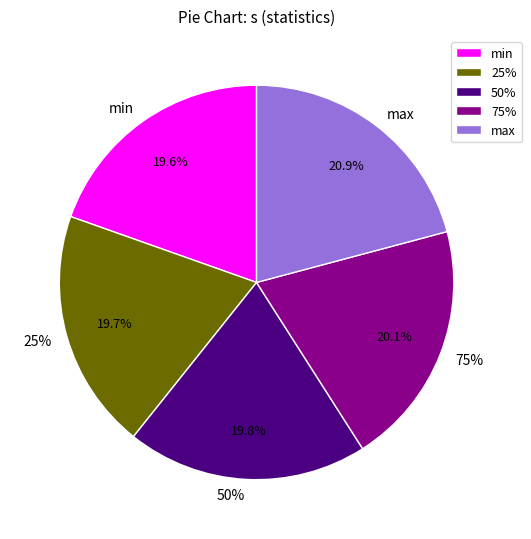

Is it true that 75% is 20% of the pie?

True